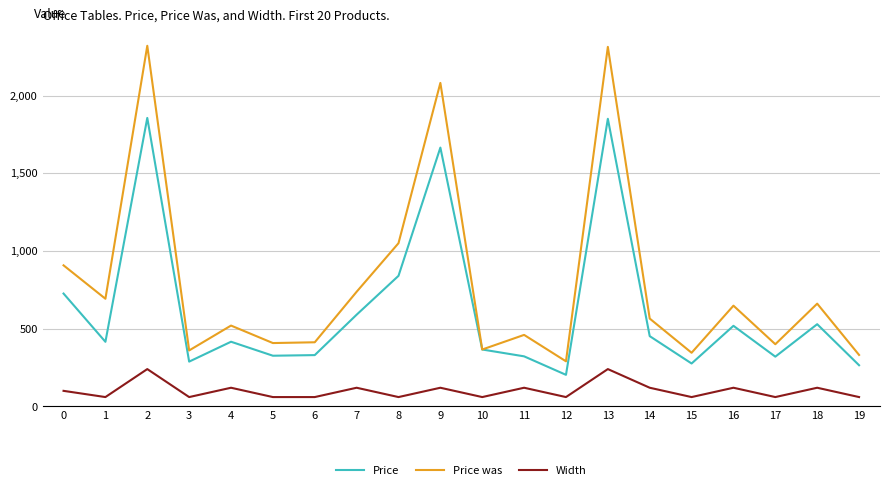

Rank the series by their maximum value, from lowest to highest.

Width, Price, Price was